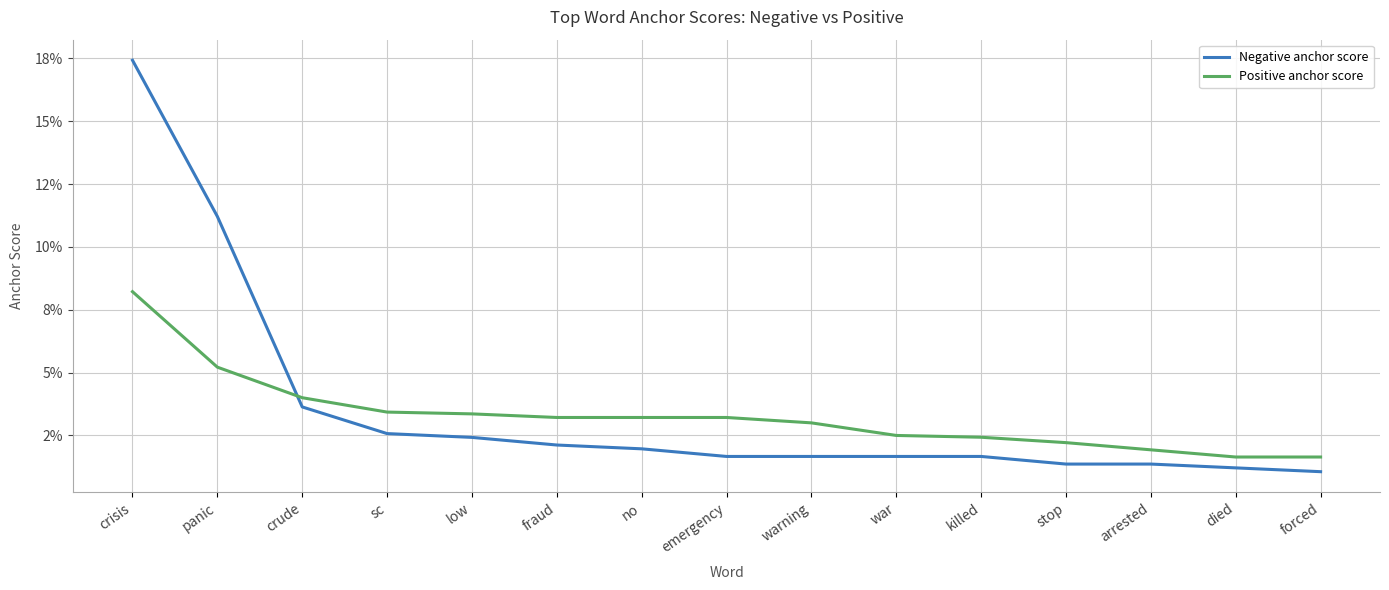

Which label corresponds to the smallest value in the chart?

forced